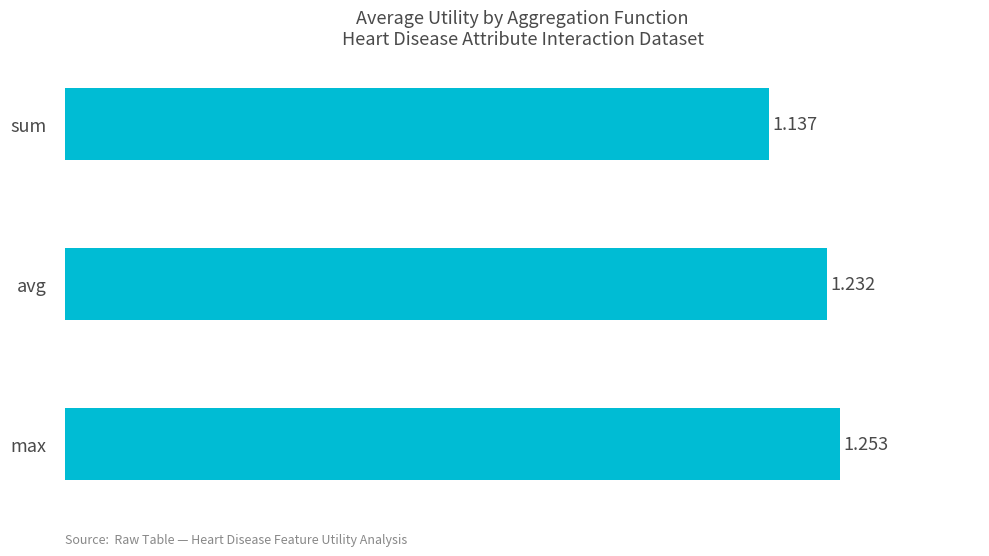

Rank the categories by value from lowest to highest.

sum, avg, max